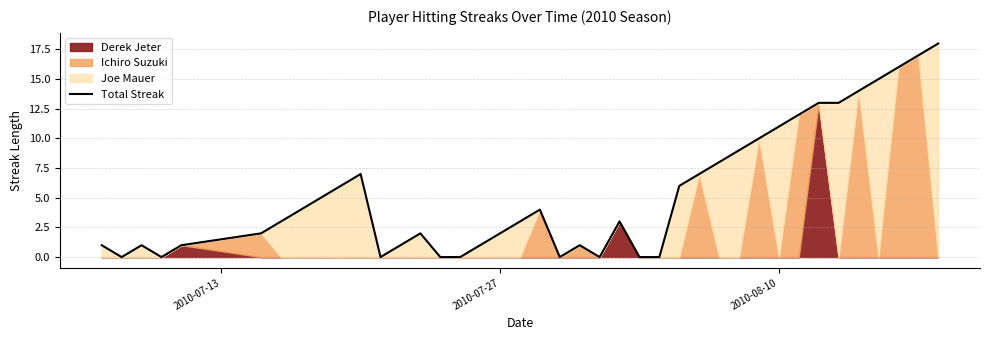

What is the maximum value for Total Streak?

18